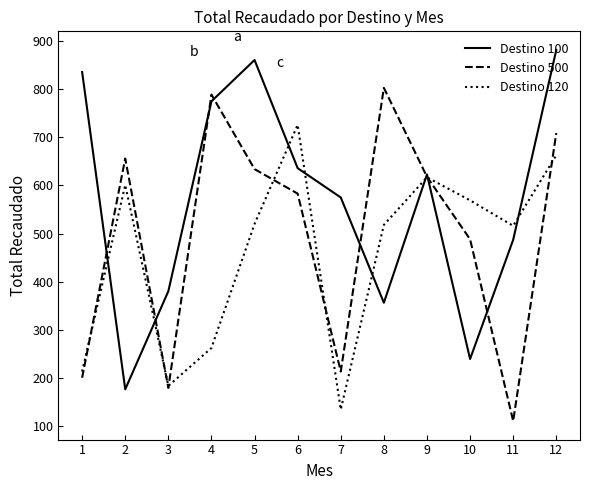

Which category has the lowest value in the Destino 120 series?

7